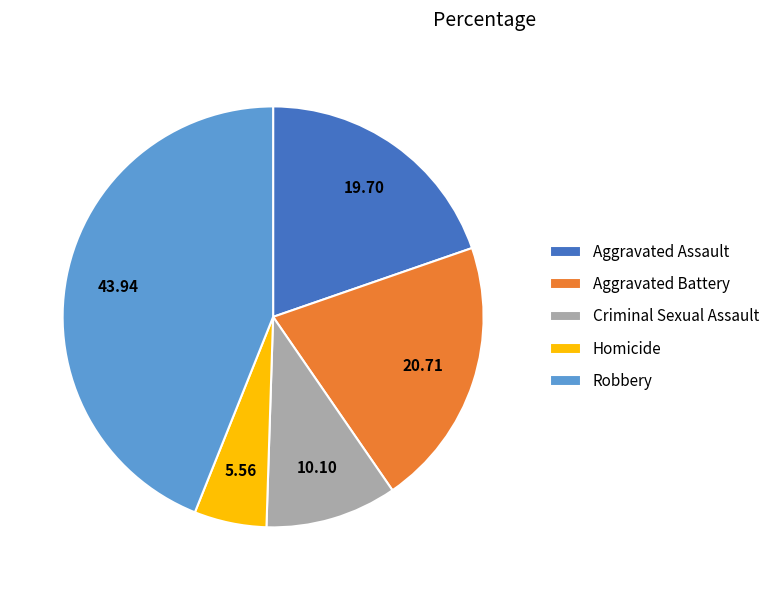

True or false: Criminal Sexual Assault accounts for 4% of the total.

False